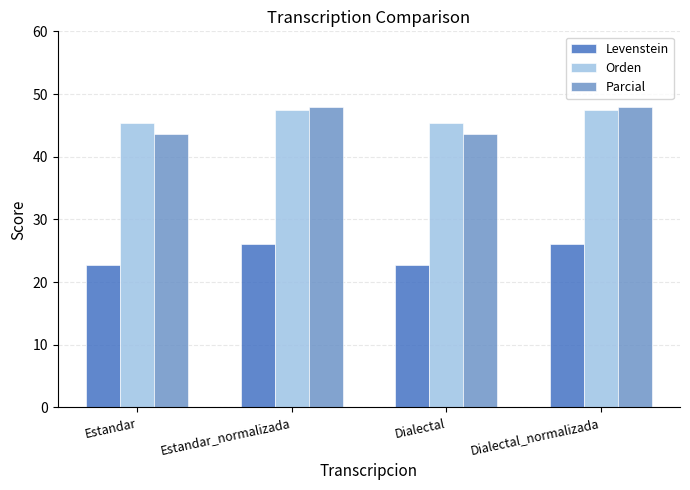

True or false: Orden has a value of 47.5 at Dialectal_normalizada.

True